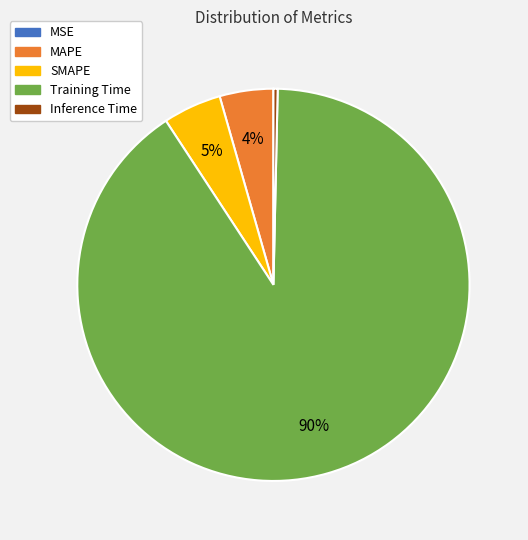

True or false: MAPE accounts for 10% of the total.

False